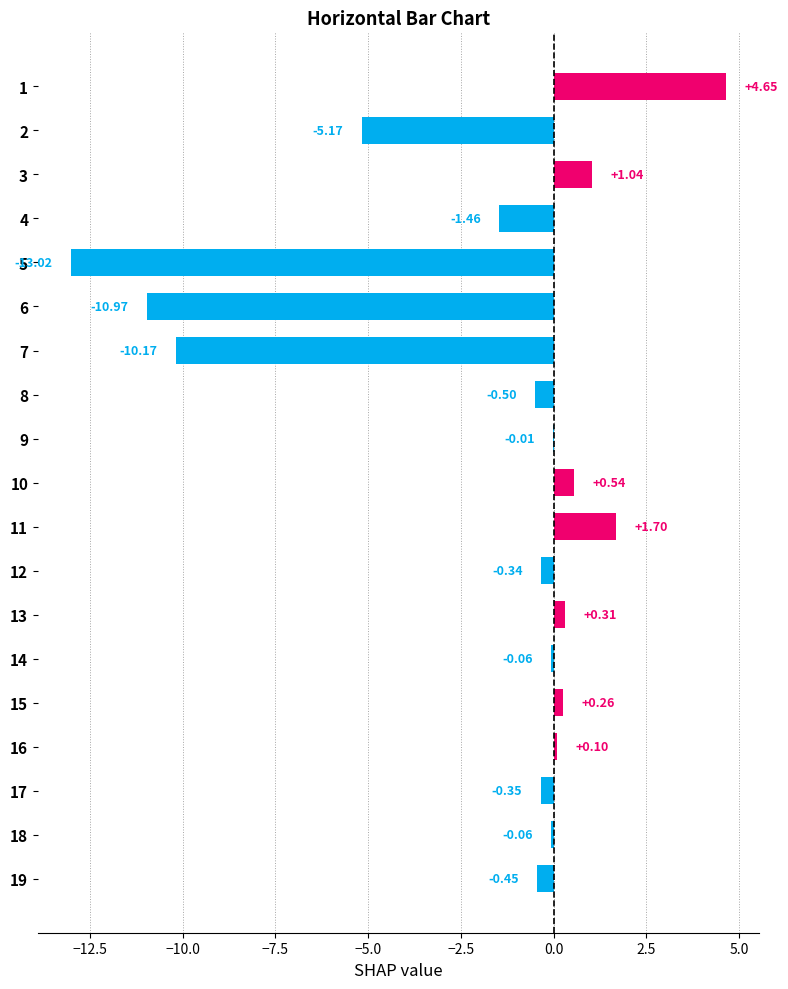

What is the sum of all values?

-34.0